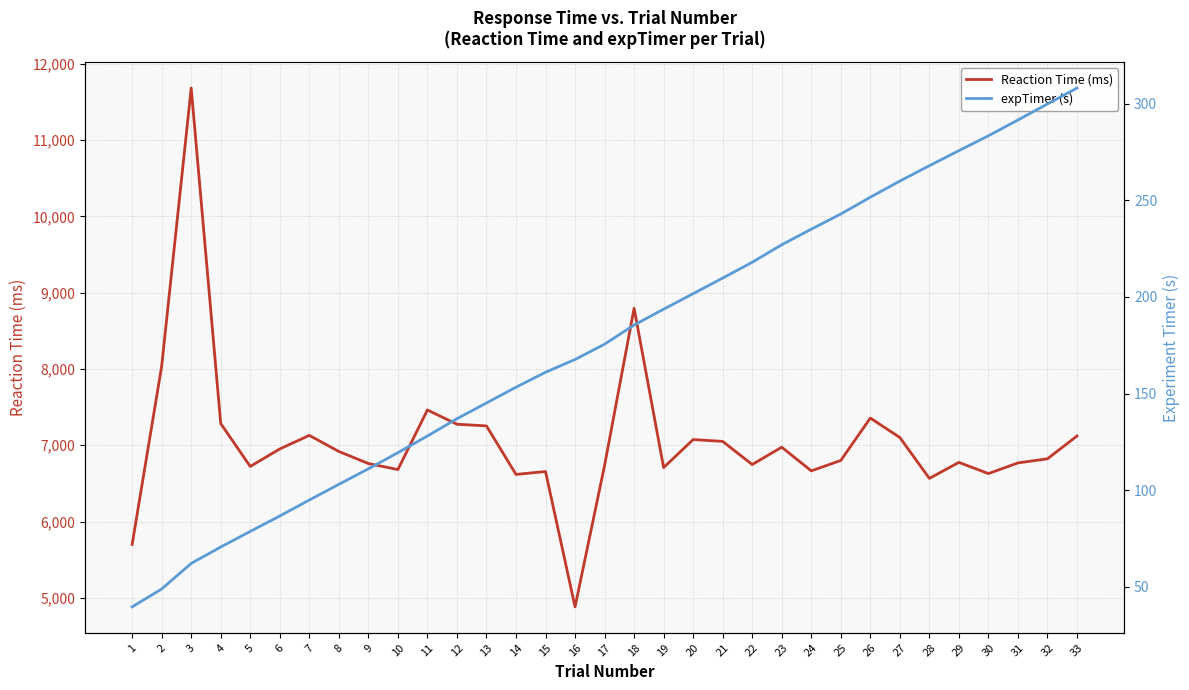

In Reaction Time (ms), how many points are higher than both neighbors (excluding endpoints)?

9